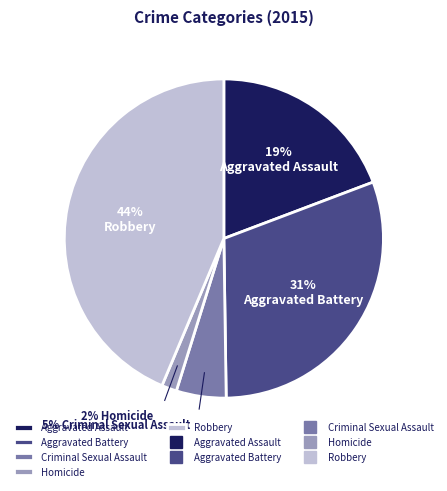

Is there a majority slice in this chart?

No